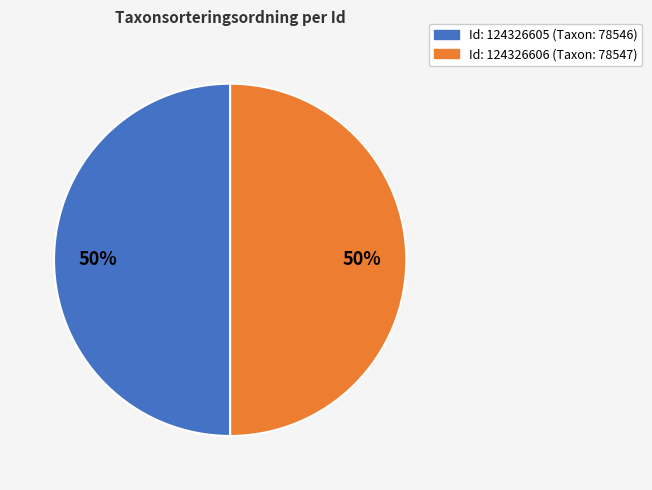

To the nearest percent, what is the average slice percentage?

50%